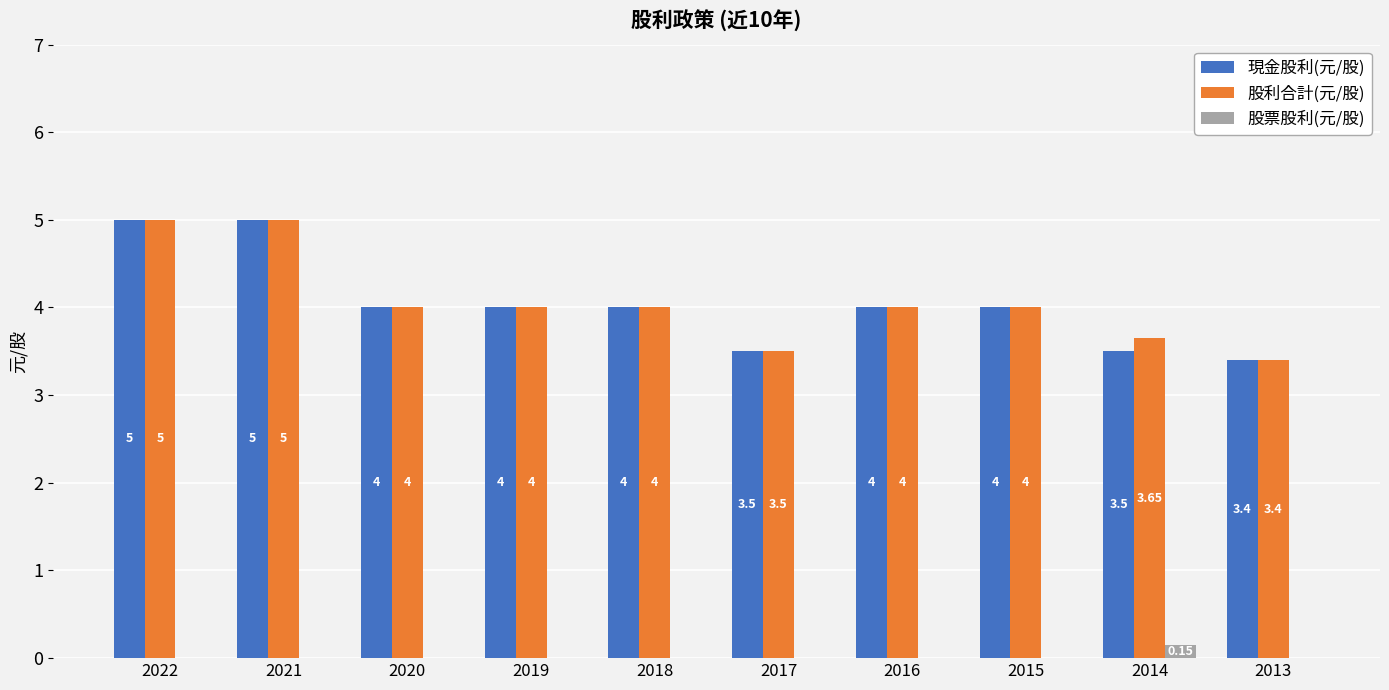

Is the value of 股利合計(元/股) at 2019 greater than the value of 股票股利(元/股) at 2013?

Yes